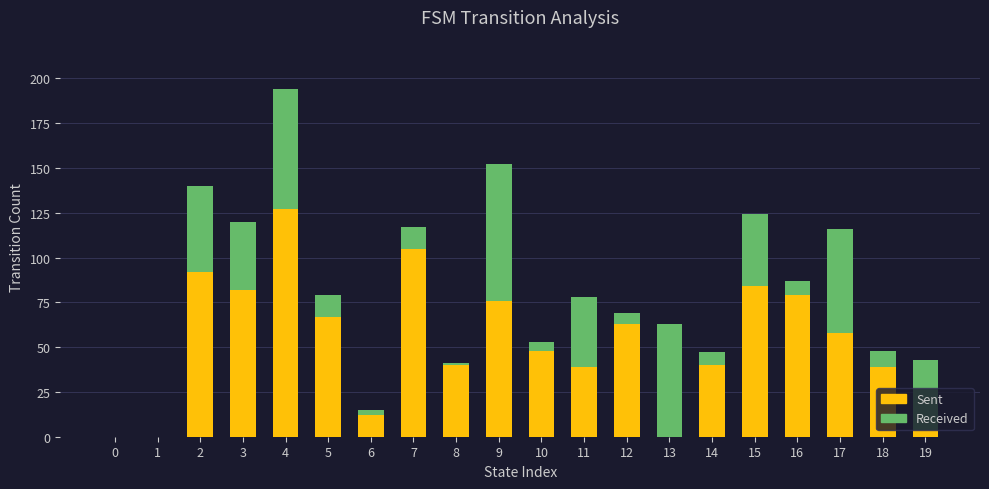

At which label is Sent closest to 63?

12